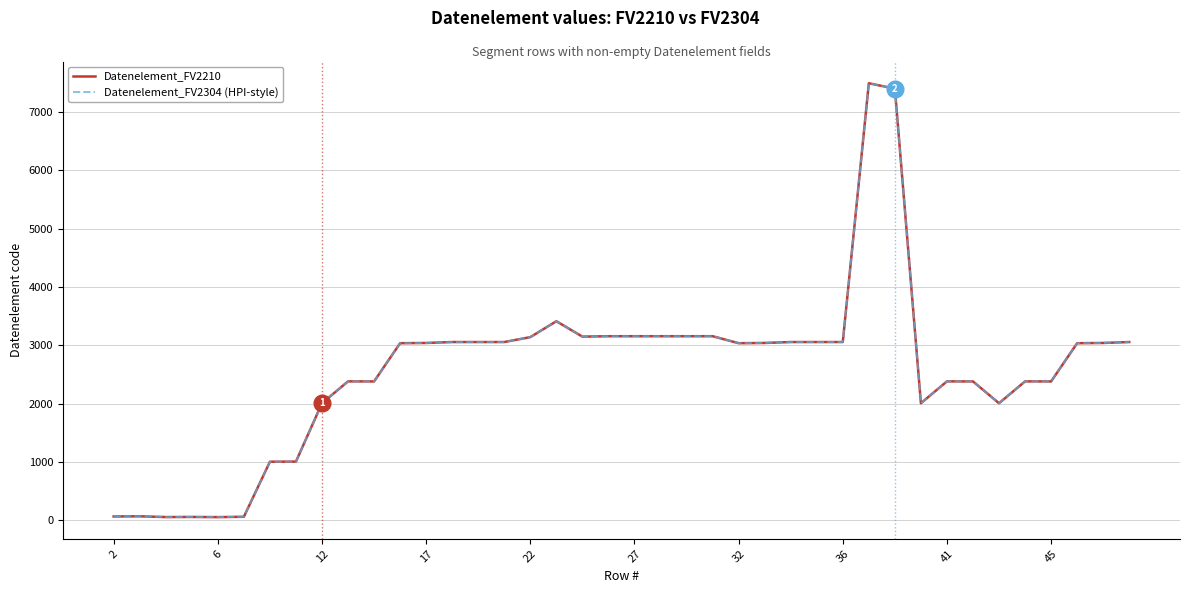

Does the chart have visible grid lines?

Yes